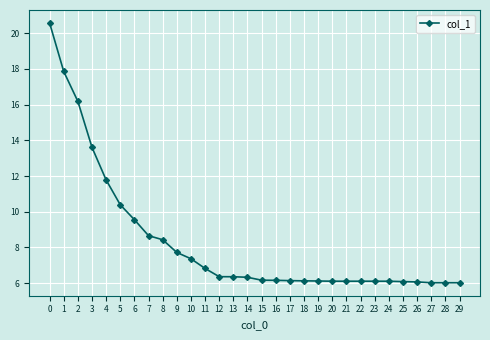

What is the average value?

8.3